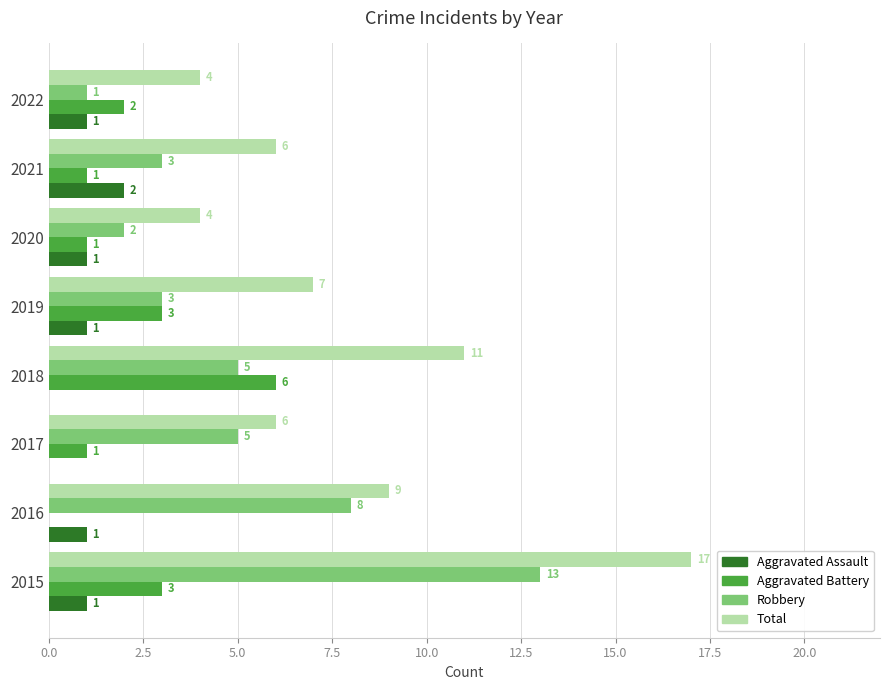

What is the average value of the Total series?

8